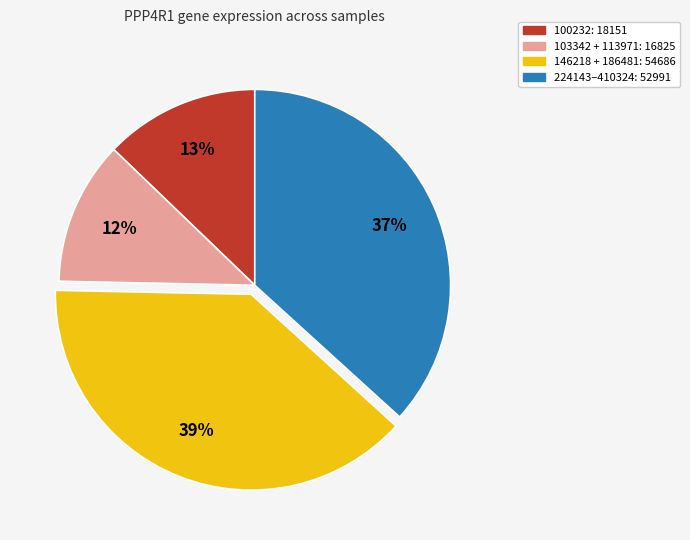

Is there a majority slice in this chart?

No